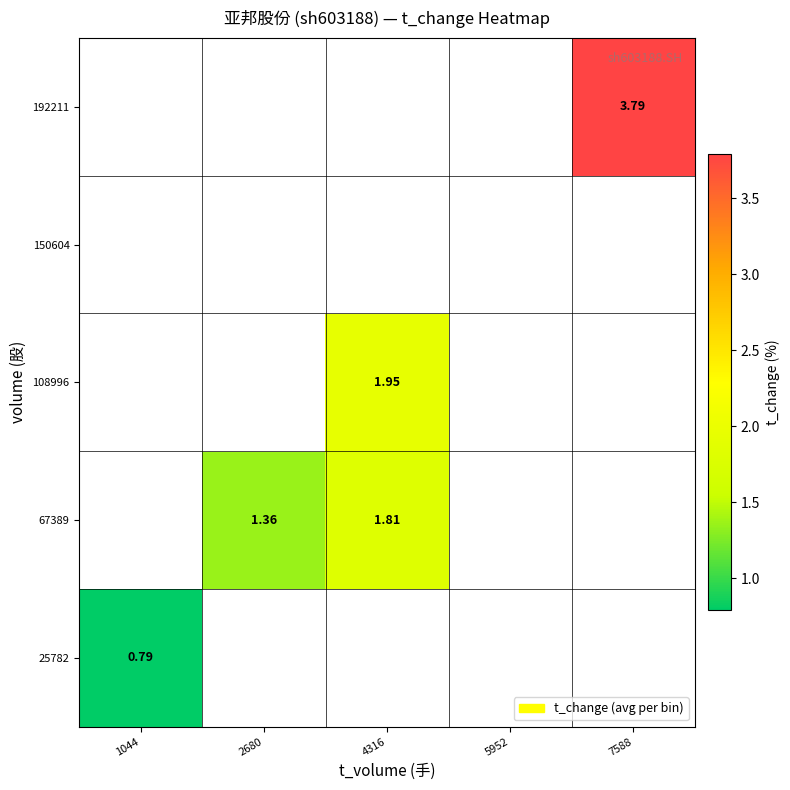

What is the minimum value shown in the chart?

0.8